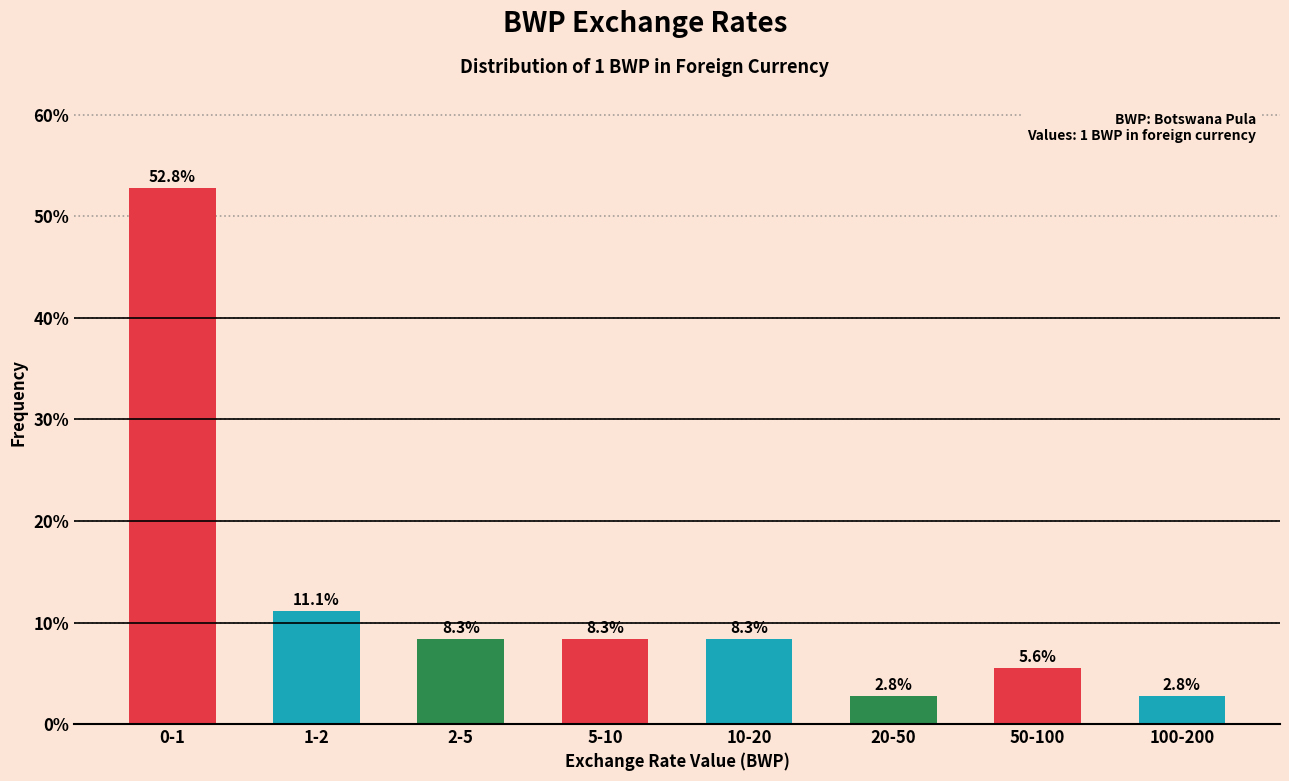

Reading right to left, what are all the values shown in this chart?

100-200=2.8	50-100=5.6	20-50=2.8	10-20=8.3	5-10=8.3	2-5=8.3	1-2=11.1	0-1=52.8